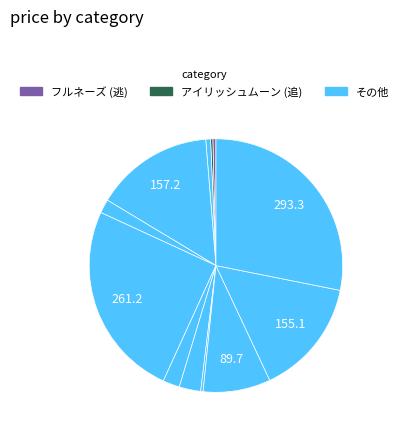

How many segments does this pie chart have?

12